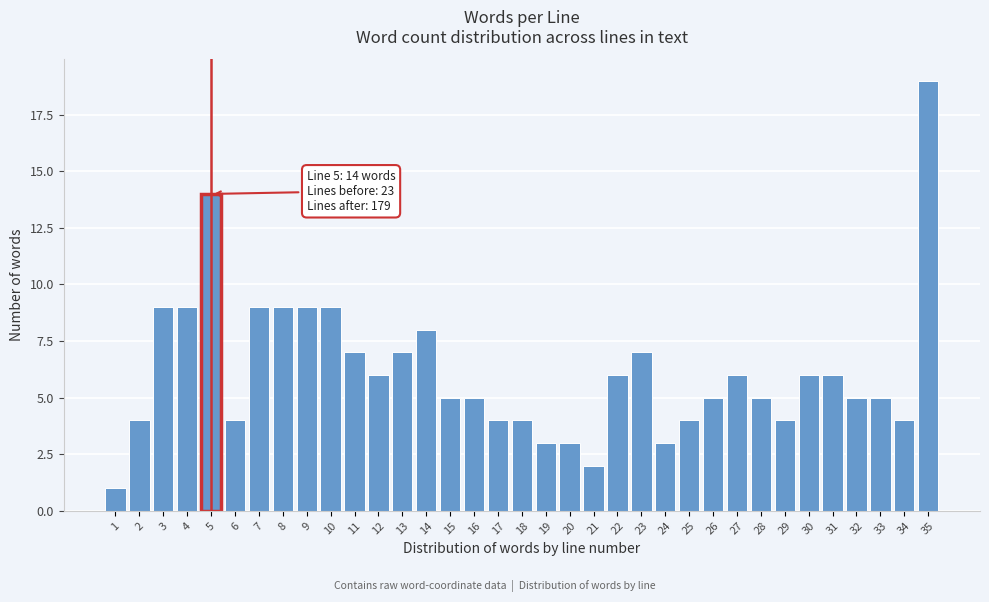

What is the difference between the maximum and minimum values?

18